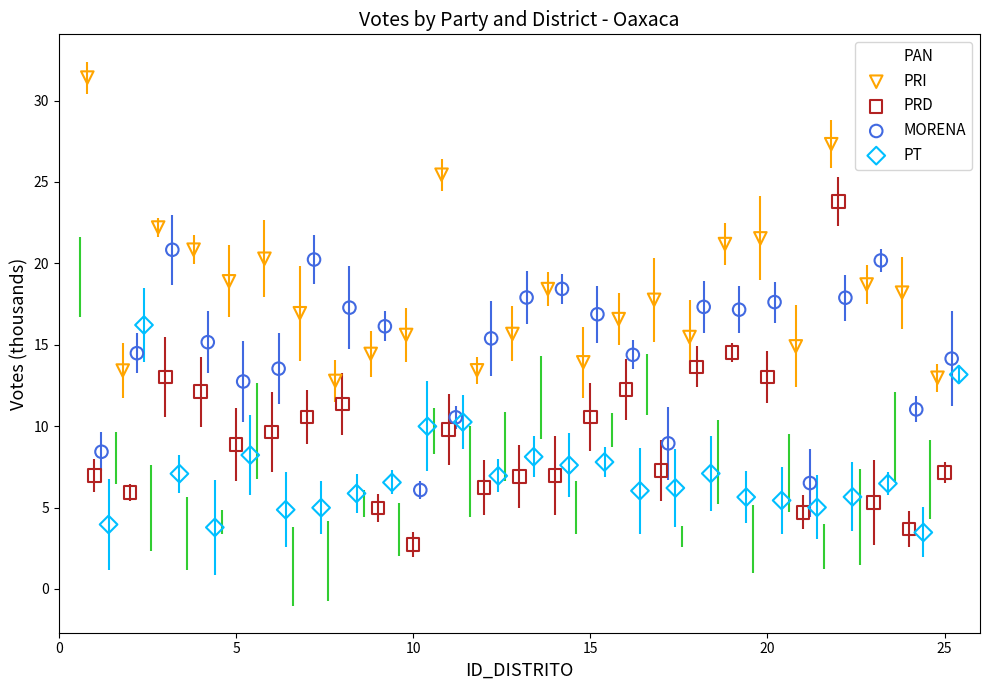

Which series reaches the maximum Y coordinate?

PRI